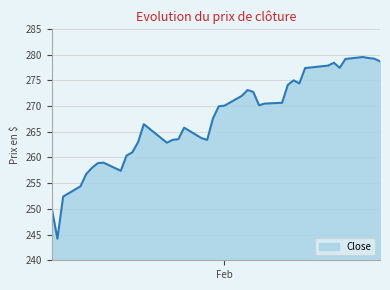

What is the smallest value displayed?

244.2